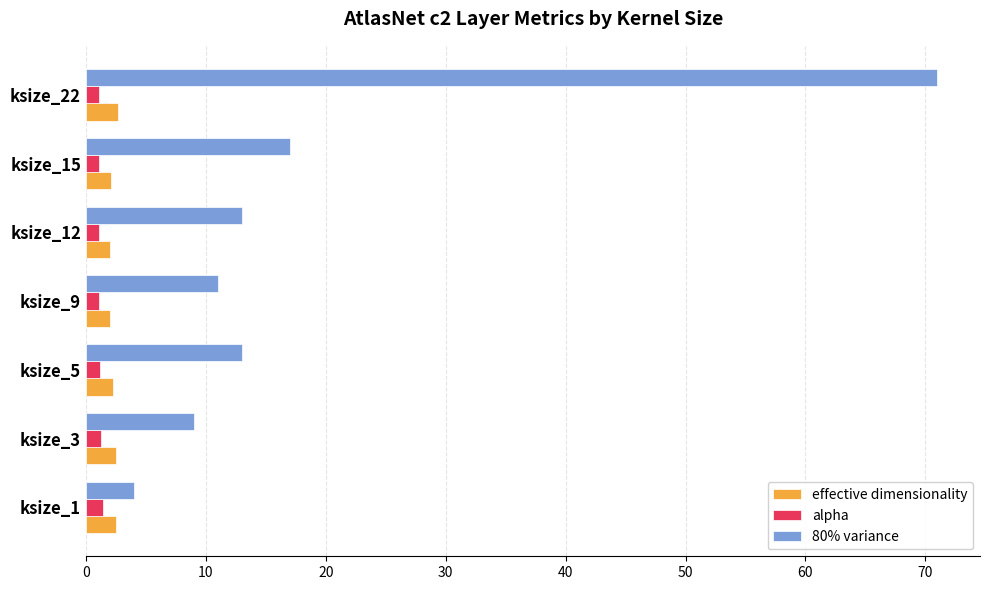

Which series has the widest spread of values?

80% variance